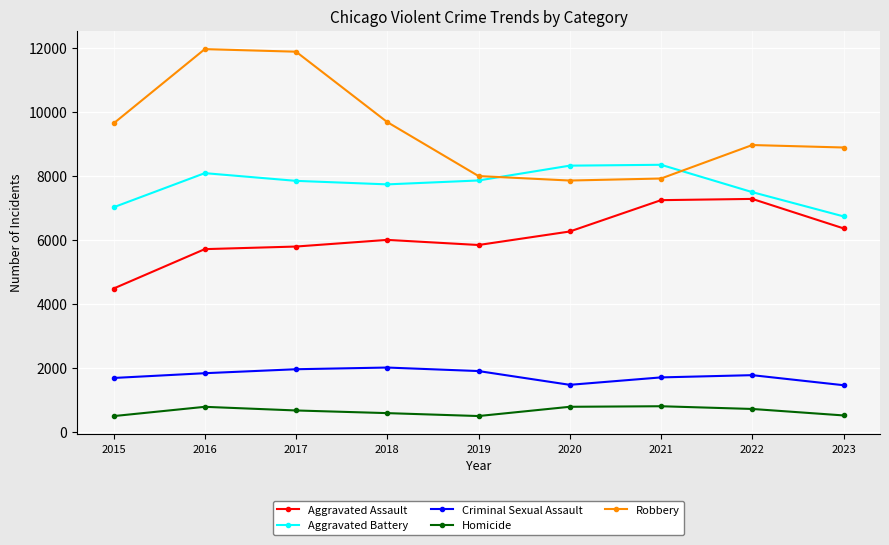

The Aggravated Assault series shows 6361 at 2023. True or false?

True